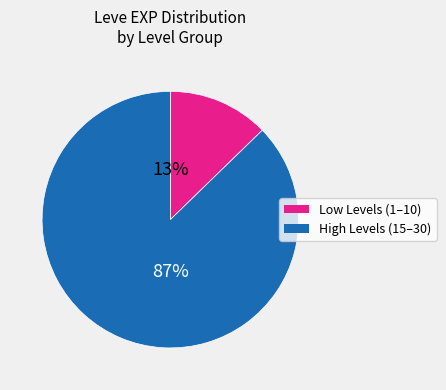

Is there a majority slice in this chart?

Yes